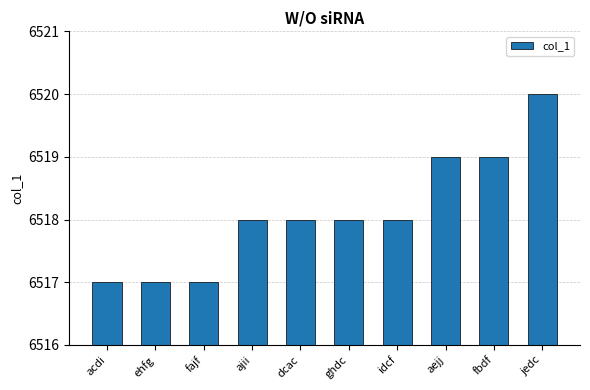

Reading right to left, list all the values displayed in this chart.

6520	6519	6519	6518	6518	6518	6518	6517	6517	6517